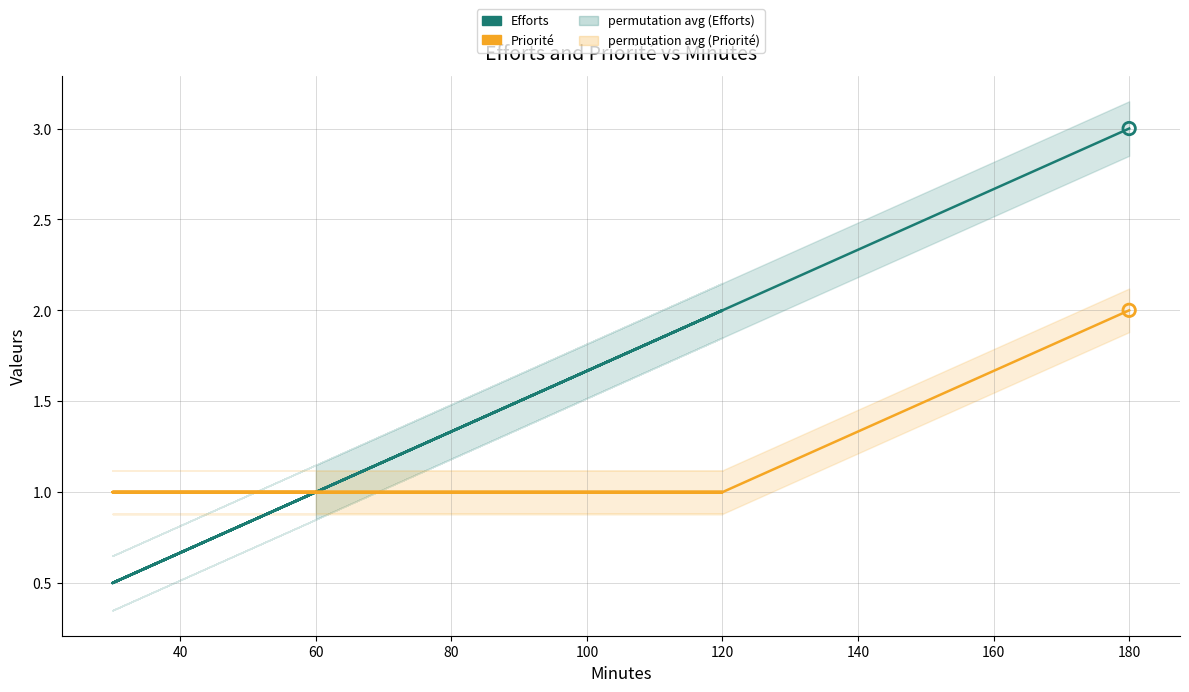

Which series reaches the maximum Y coordinate?

Efforts